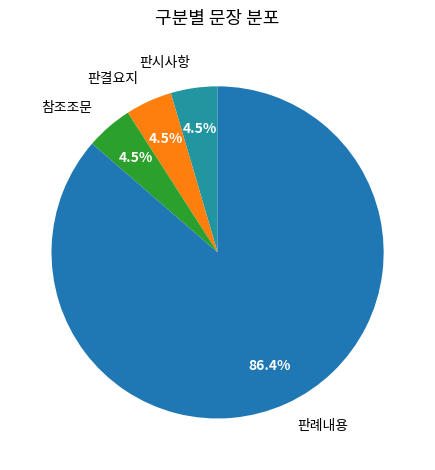

Does any single category account for the majority?

Yes